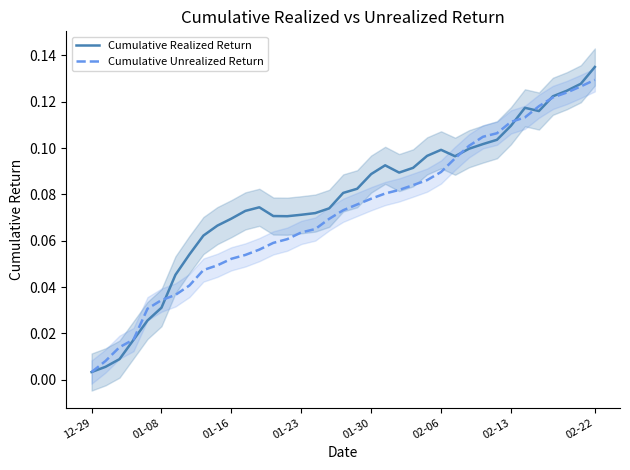

Which category has the lowest value in the Cumulative Unrealized Return series?

12-29